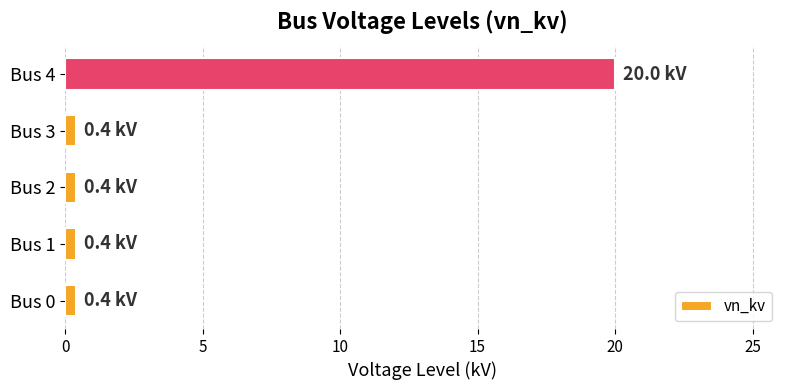

What is the greatest value displayed?

20.0